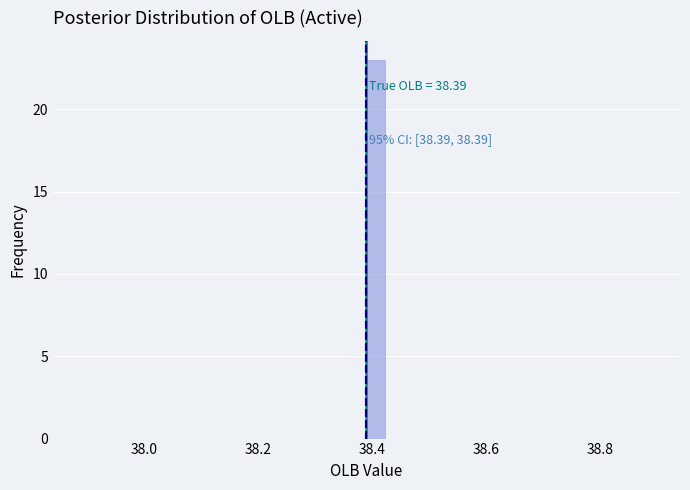

Around what value on the x-axis is the tallest bar? Give the approximate position of its centre, as read against the axis.

38.40